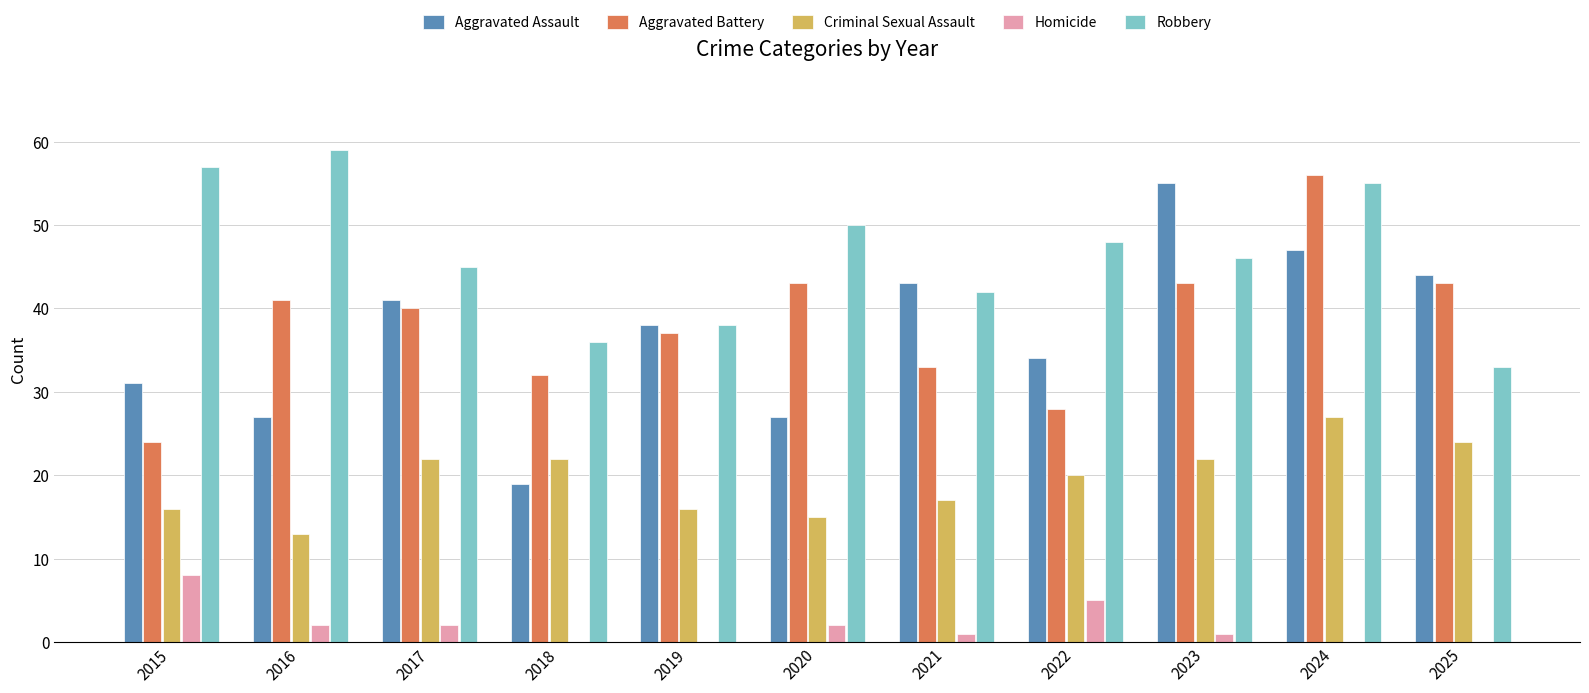

Does the chart contain stacked bars?

No